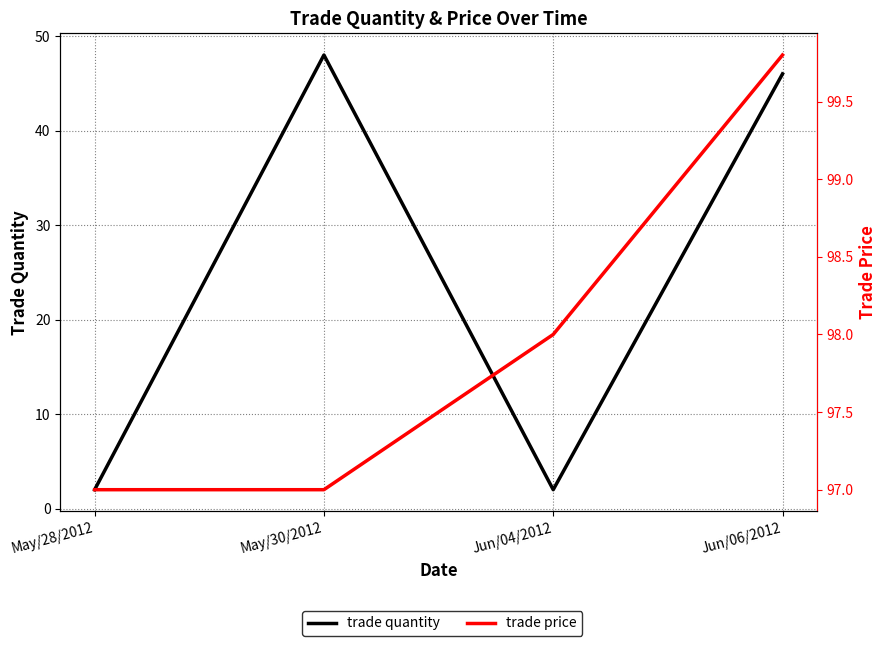

What is the difference between the trade price values at May/30/2012 and Jun/04/2012?

1.0